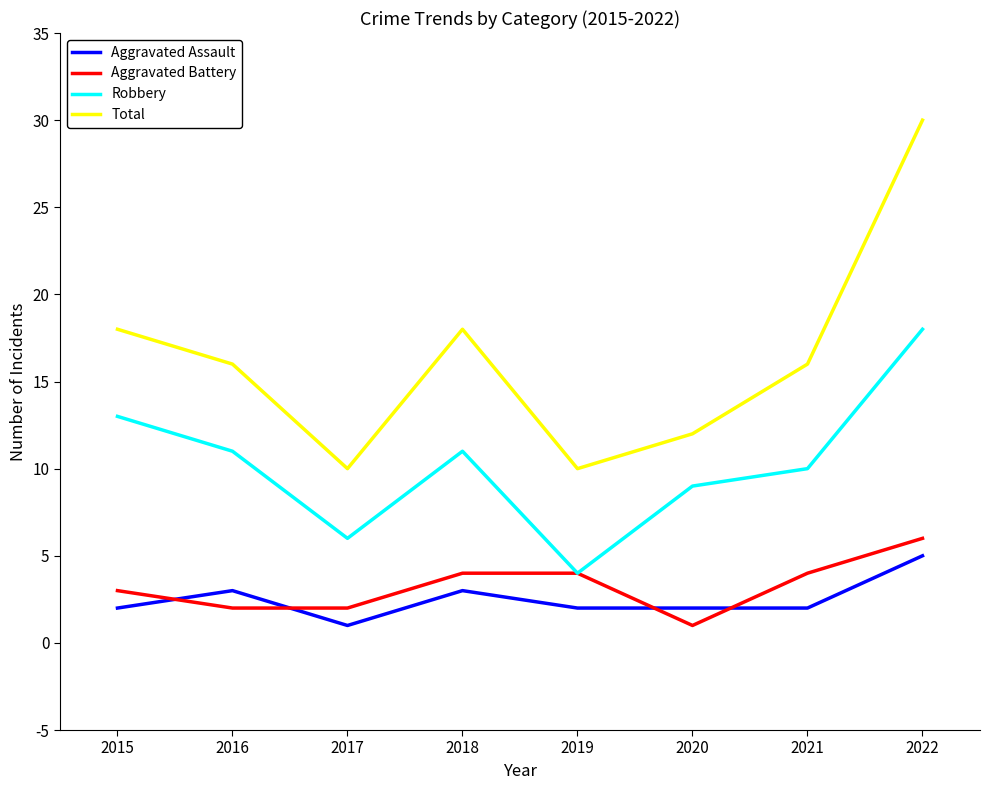

Is it true that Robbery equals 3 at 2017?

False